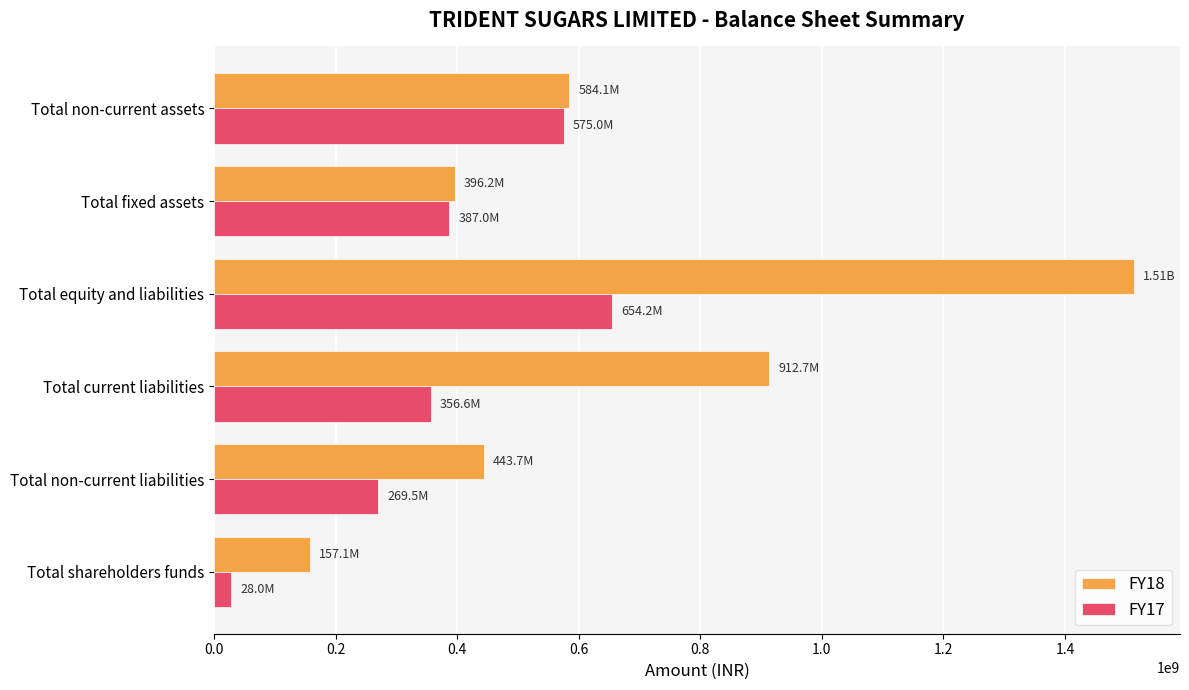

At how many categories does at least one series exceed 201801070?

5